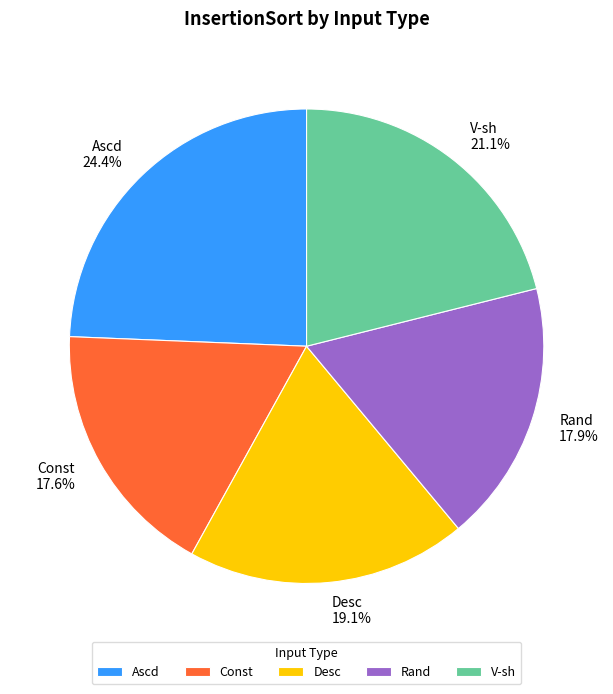

Does V-sh account for over 50% of the chart?

No